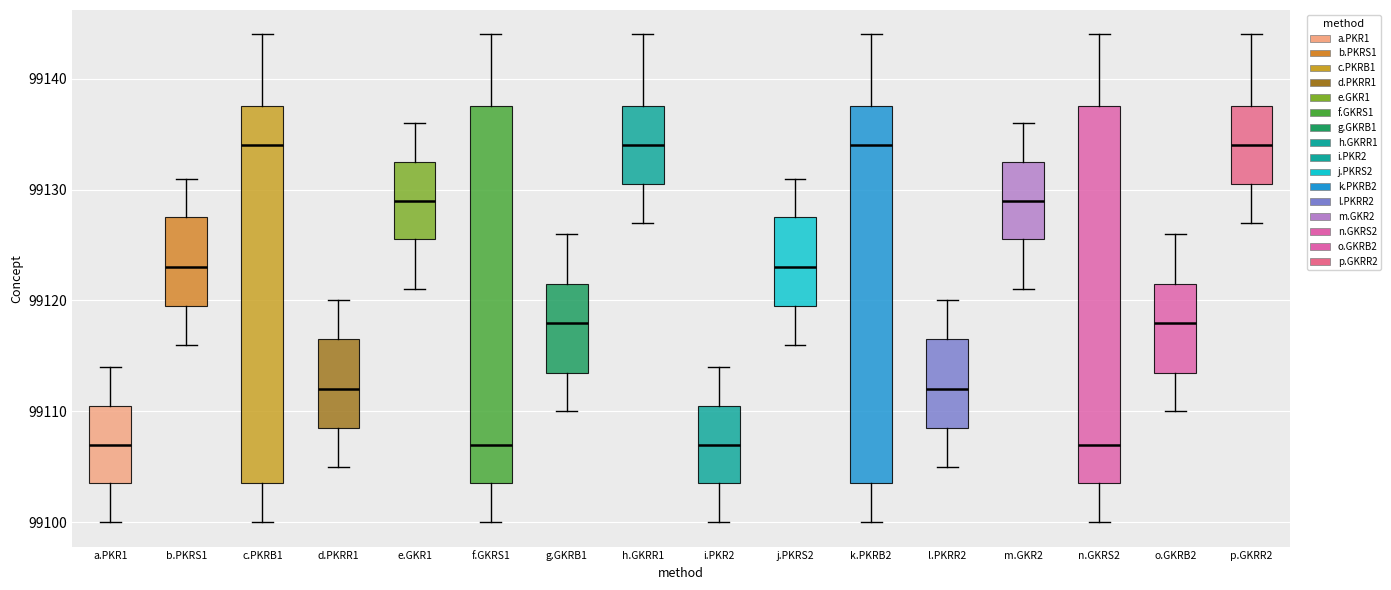

Reading left to right, read every box against the y-axis: the position of its median line, the range the box covers, and the ends of its whiskers. The values are not printed on the chart, so give them approximately, as read against the axis.

a.PKR1: median 99107, box 99104 to 99111, whiskers 99100 to 99114
b.PKRS1: median 99123, box 99120 to 99128, whiskers 99116 to 99131
c.PKRB1: median 99134, box 99104 to 99138, whiskers 99100 to 99144
d.PKRR1: median 99112, box 99109 to 99117, whiskers 99105 to 99120
e.GKR1: median 99129, box 99126 to 99133, whiskers 99121 to 99136
f.GKRS1: median 99107, box 99104 to 99138, whiskers 99100 to 99144
g.GKRB1: median 99118, box 99114 to 99122, whiskers 99110 to 99126
h.GKRR1: median 99134, box 99131 to 99138, whiskers 99127 to 99144
i.PKR2: median 99107, box 99104 to 99111, whiskers 99100 to 99114
j.PKRS2: median 99123, box 99120 to 99128, whiskers 99116 to 99131
k.PKRB2: median 99134, box 99104 to 99138, whiskers 99100 to 99144
l.PKRR2: median 99112, box 99109 to 99117, whiskers 99105 to 99120
m.GKR2: median 99129, box 99126 to 99133, whiskers 99121 to 99136
n.GKRS2: median 99107, box 99104 to 99138, whiskers 99100 to 99144
o.GKRB2: median 99118, box 99114 to 99122, whiskers 99110 to 99126
p.GKRR2: median 99134, box 99131 to 99138, whiskers 99127 to 99144